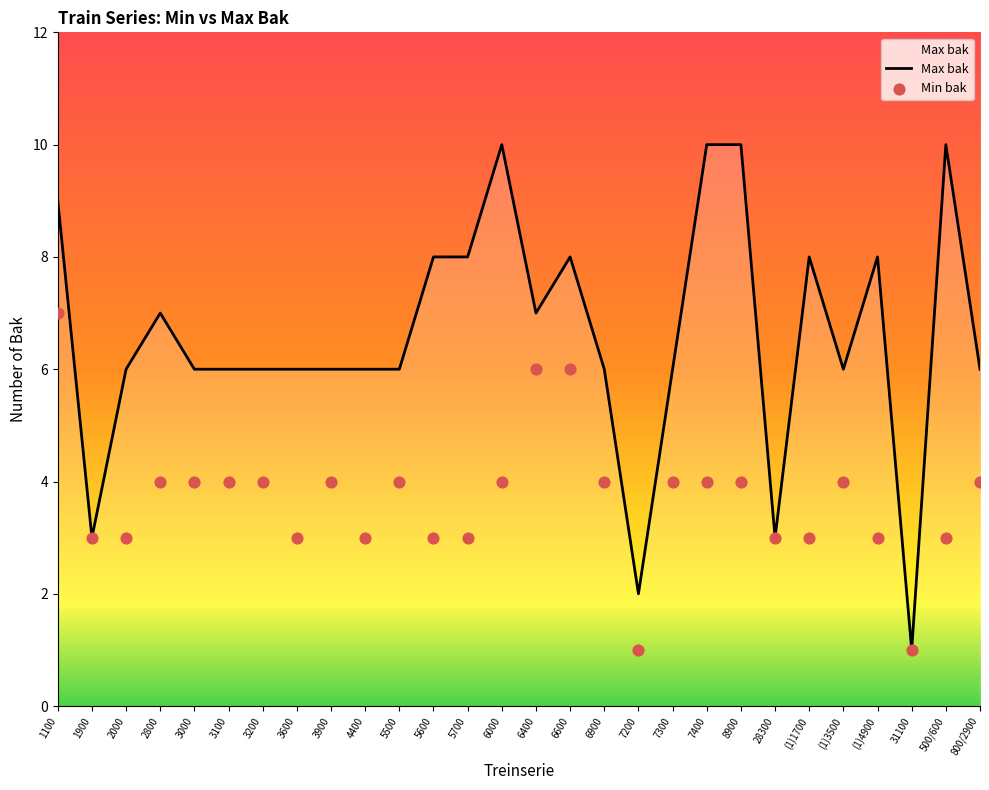

What are all the series names shown in the legend?

Max bak, Min bak